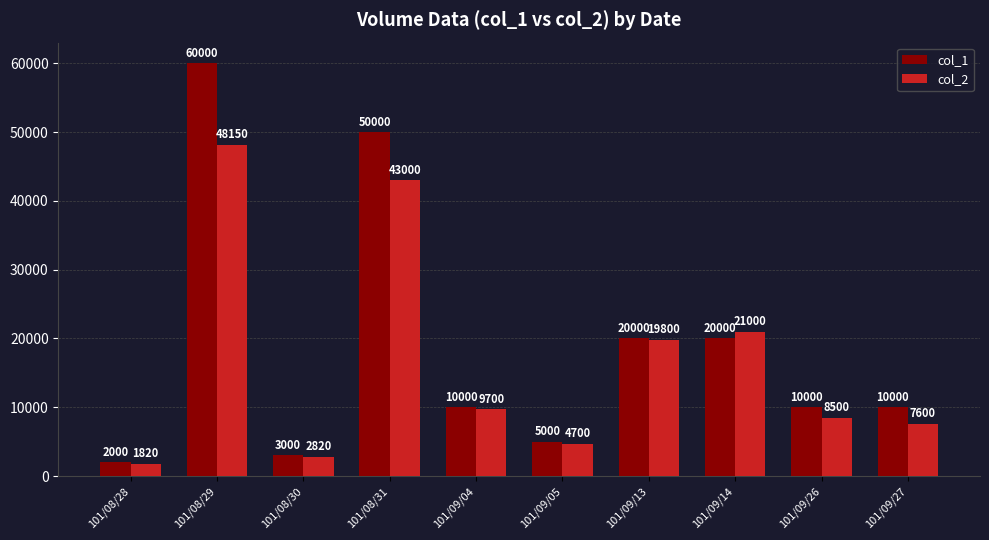

What is the approximate value of col_2 at 101/09/04, to the nearest 100?

9700